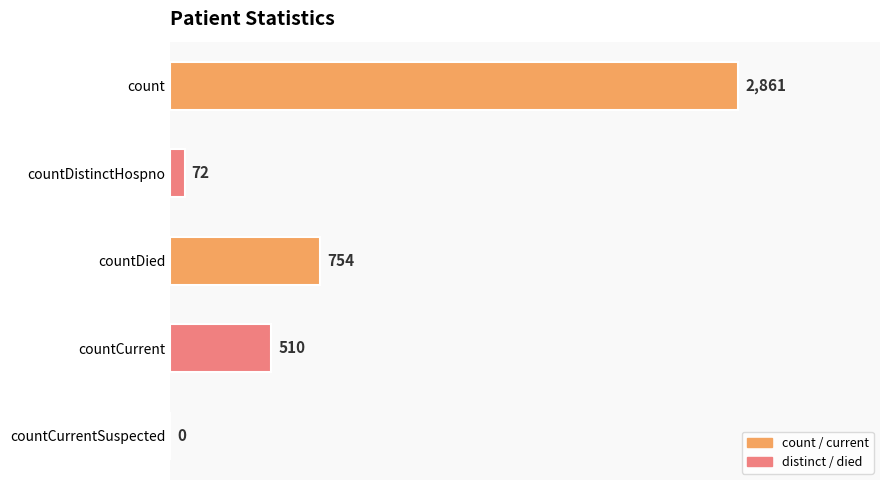

What is the greatest value displayed?

2861